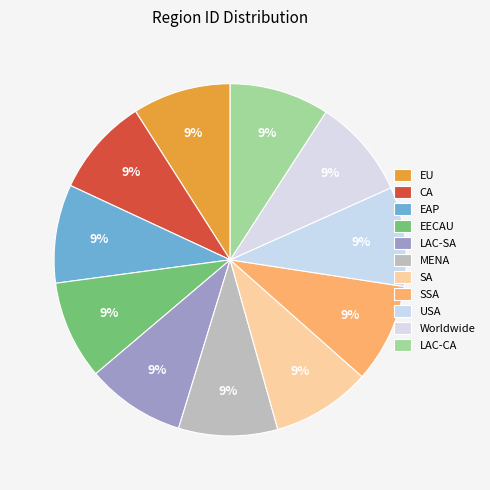

The MENA slice represents 9% of the pie. True or false?

True